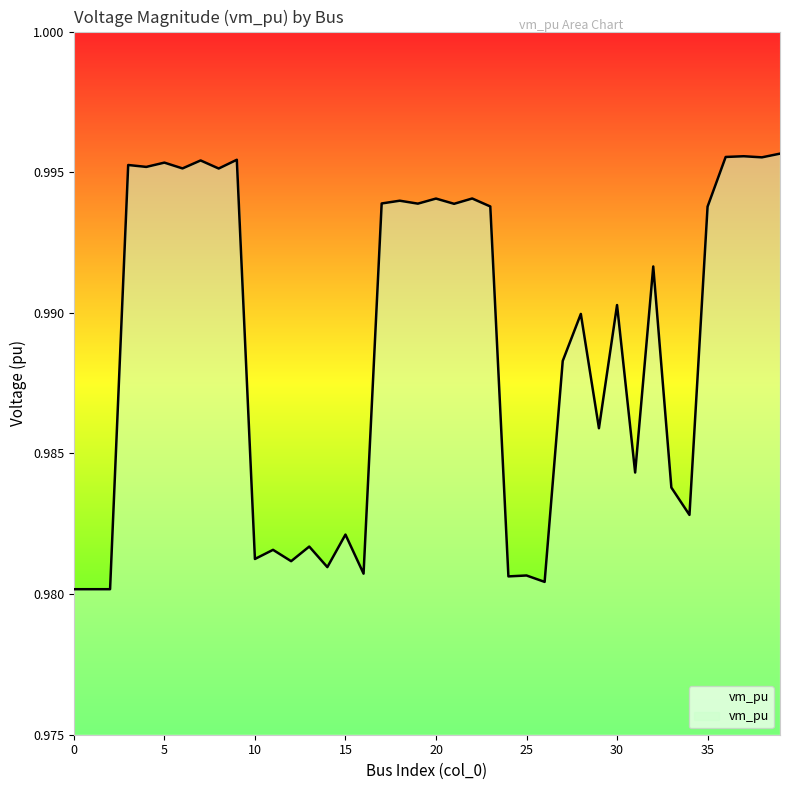

List the labels in order of value, smallest first.

0, 1, 2, 26, 24, 25, 16, 14, 12, 10, 11, 13, 15, 34, 33, 31, 29, 27, 28, 30, 32, 35, 23, 21, 19, 17, 18, 20, 22, 8, 6, 4, 3, 5, 7, 9, 38, 36, 37, 39